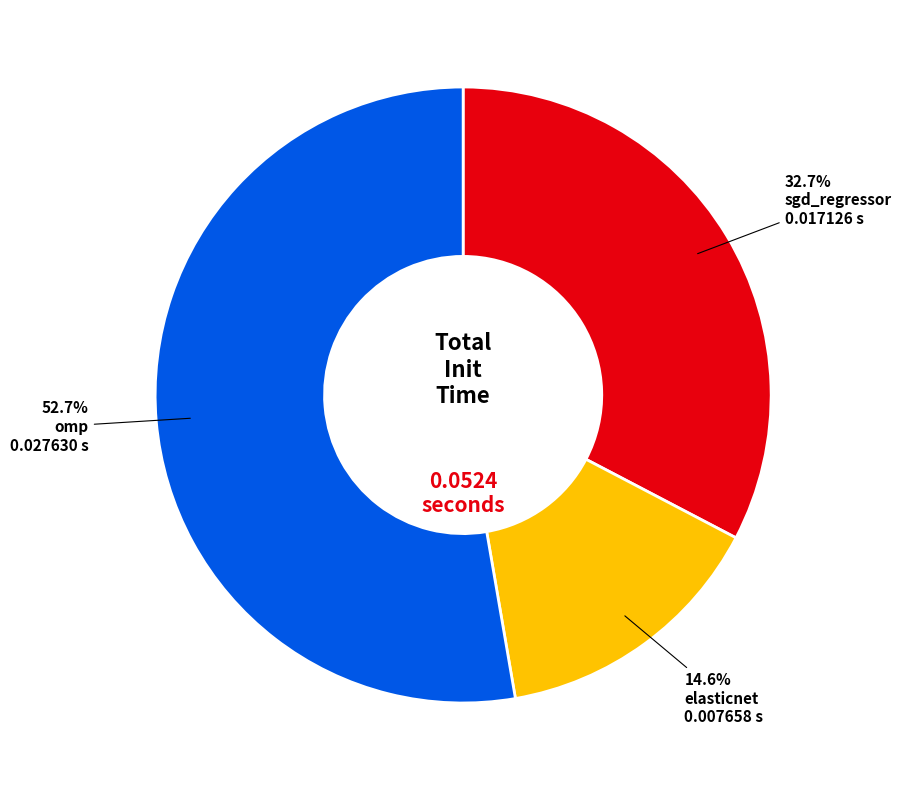

Does any single category account for the majority?

Yes